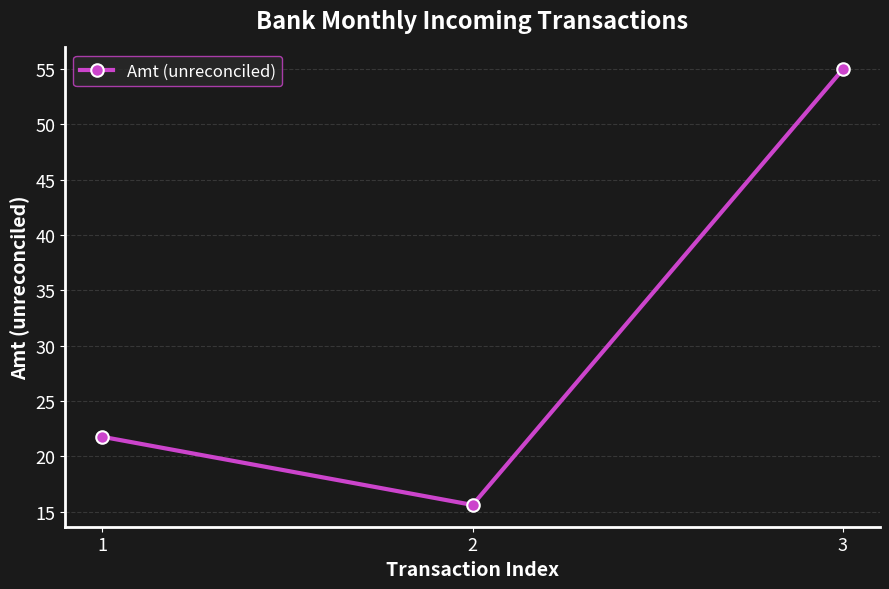

What is the difference between the maximum and second lowest values?

33.2